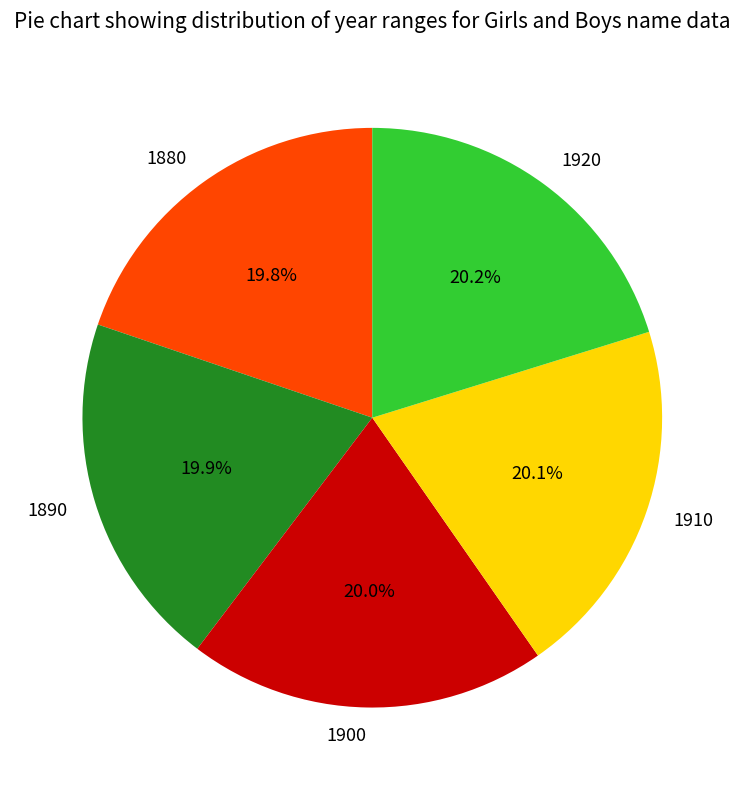

What is the ratio of the value at 1890 to the value at 1920?

1.0